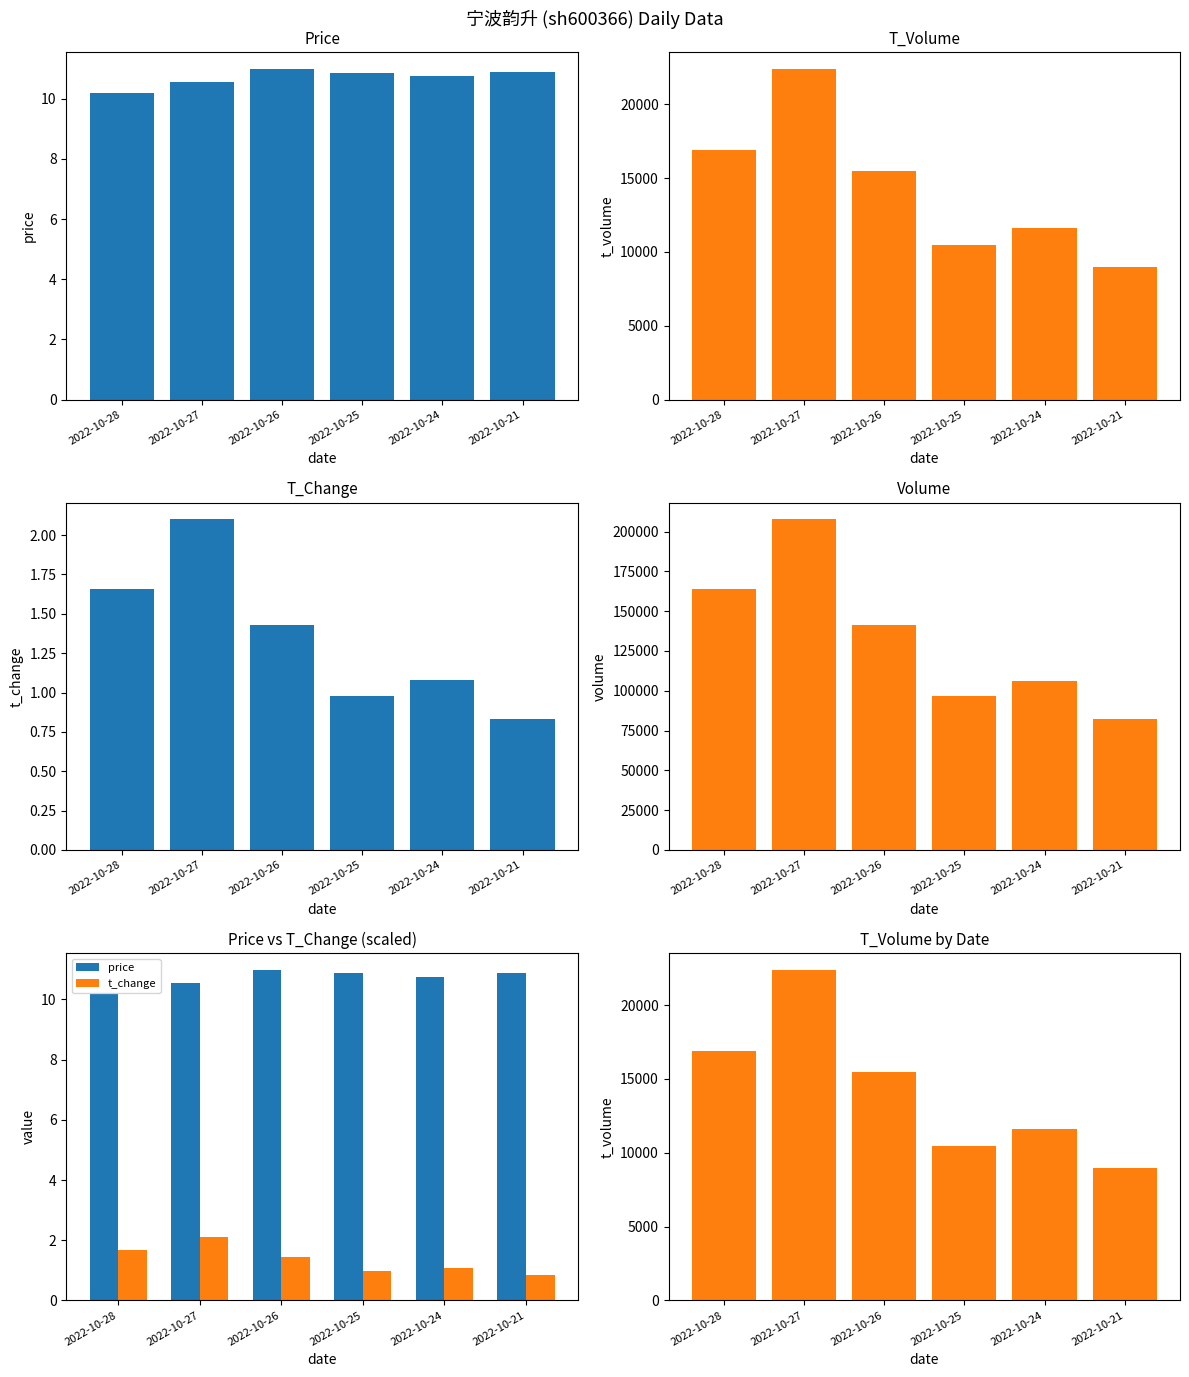

What is the approximate value of volume at 2022-10-27?

207708.0